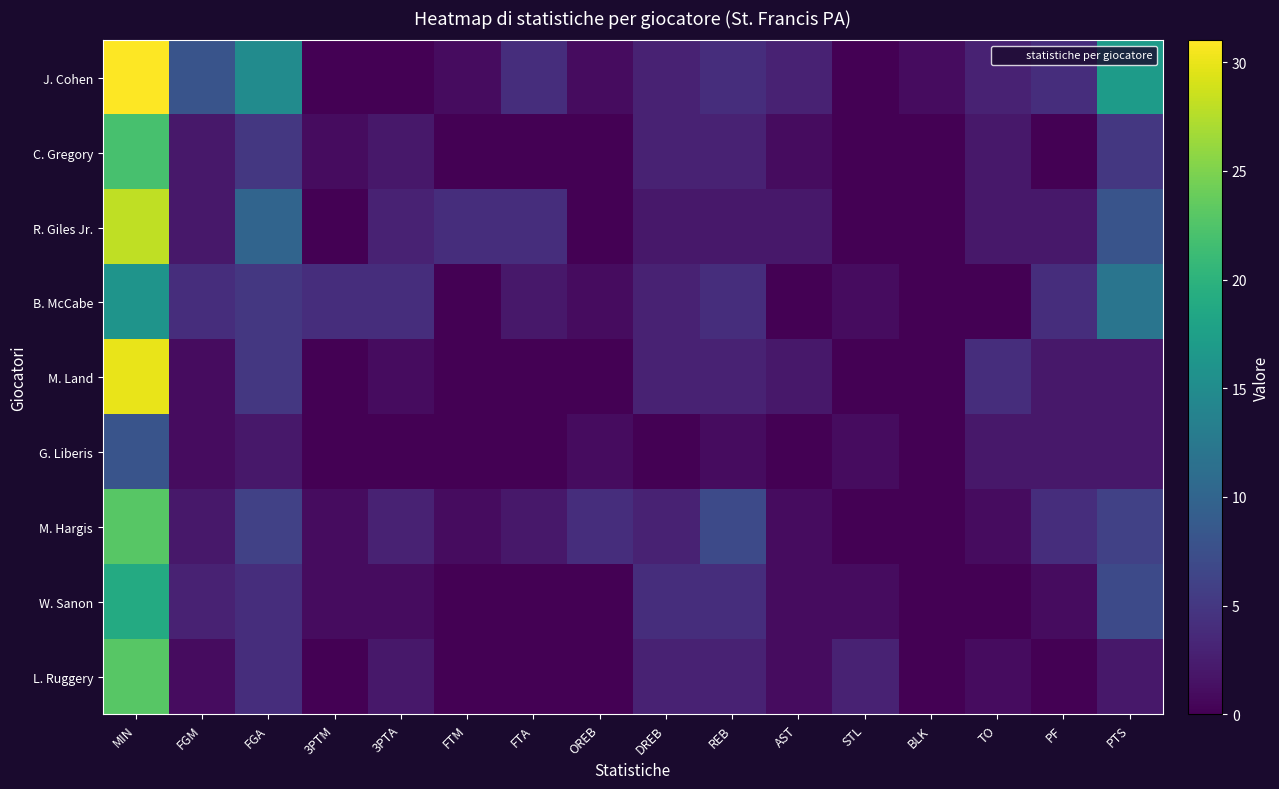

At MIN, list the series in order from largest to smallest.

J. Cohen, M. Land, R. Giles Jr., M. Hargis, L. Ruggery, C. Gregory, W. Sanon, B. McCabe, G. Liberis